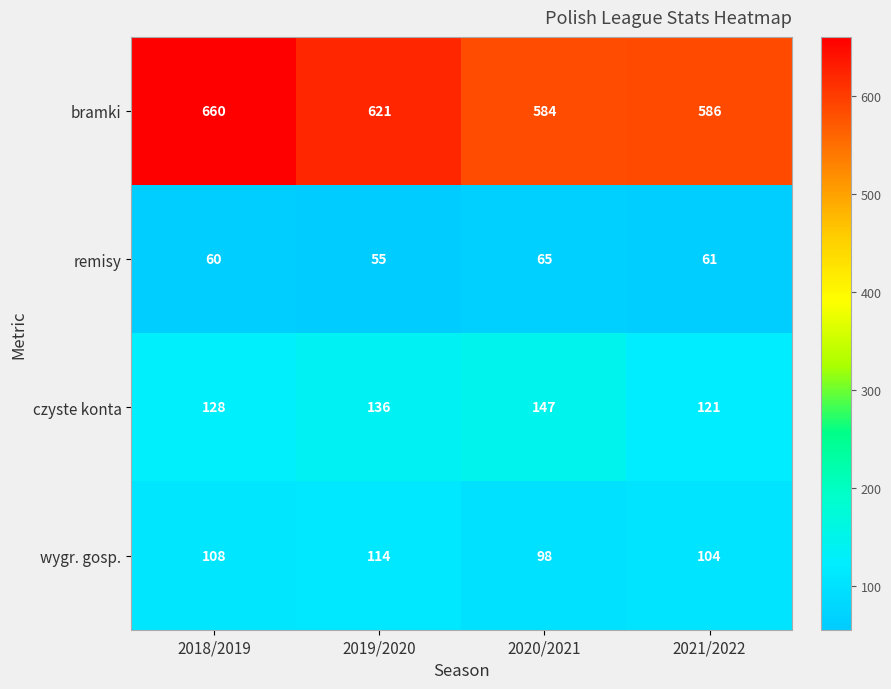

What is the average value of the czyste konta series?

133